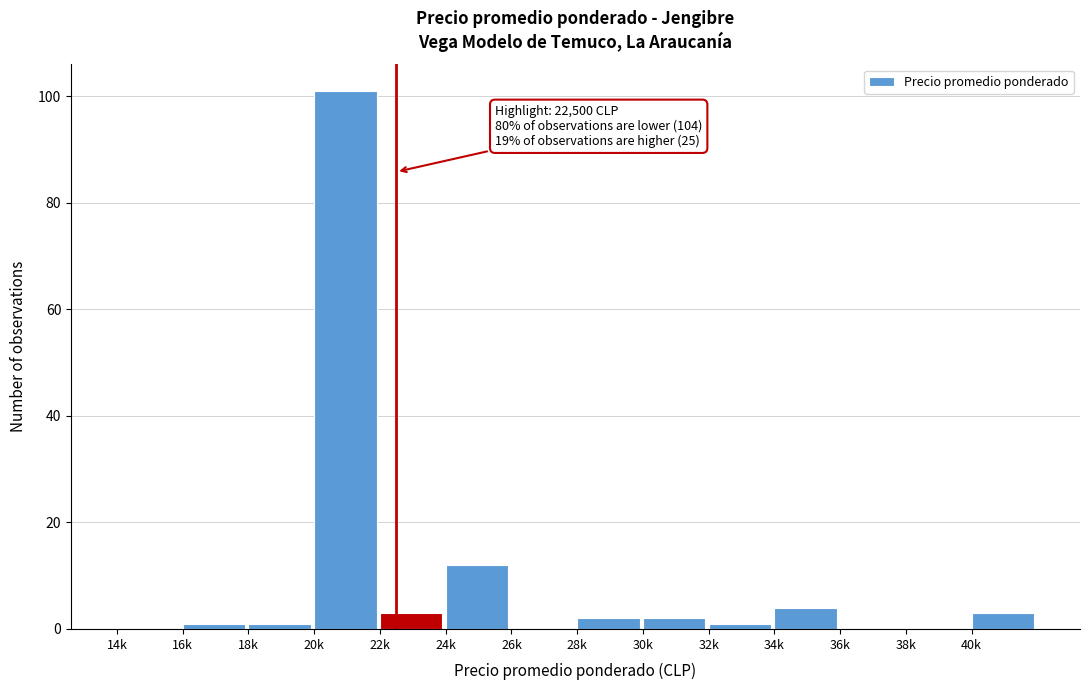

Reading left to right, extract all data points from this chart.

14k=0	16k=1	18k=1	20k=101	22k=3	24k=12	26k=0	28k=2	30k=2	32k=1	34k=4	36k=0	38k=0	40k=3